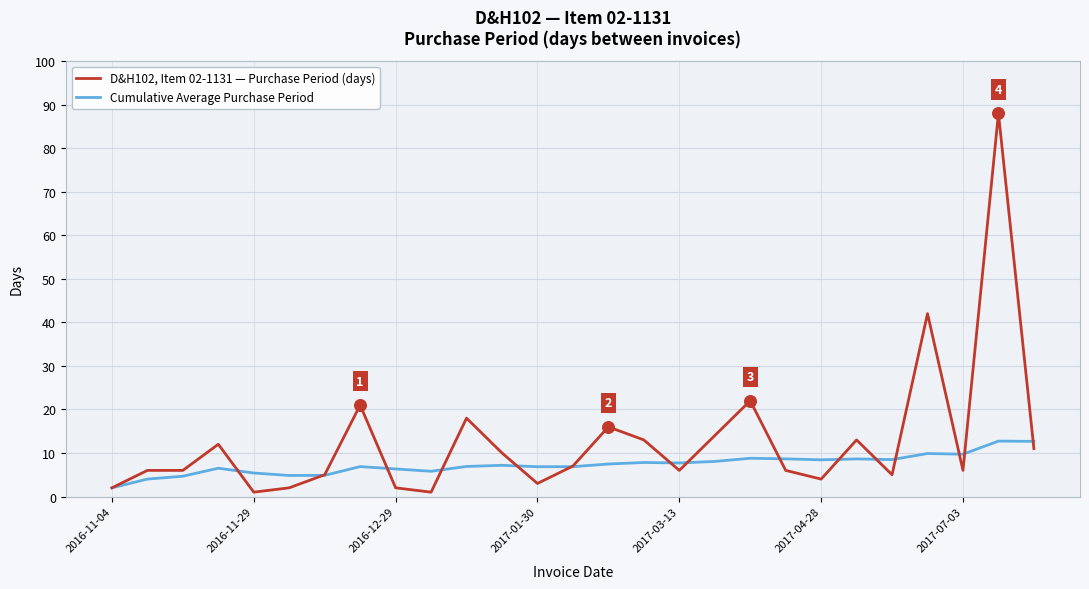

At how many categories does at least one series exceed 63?

1